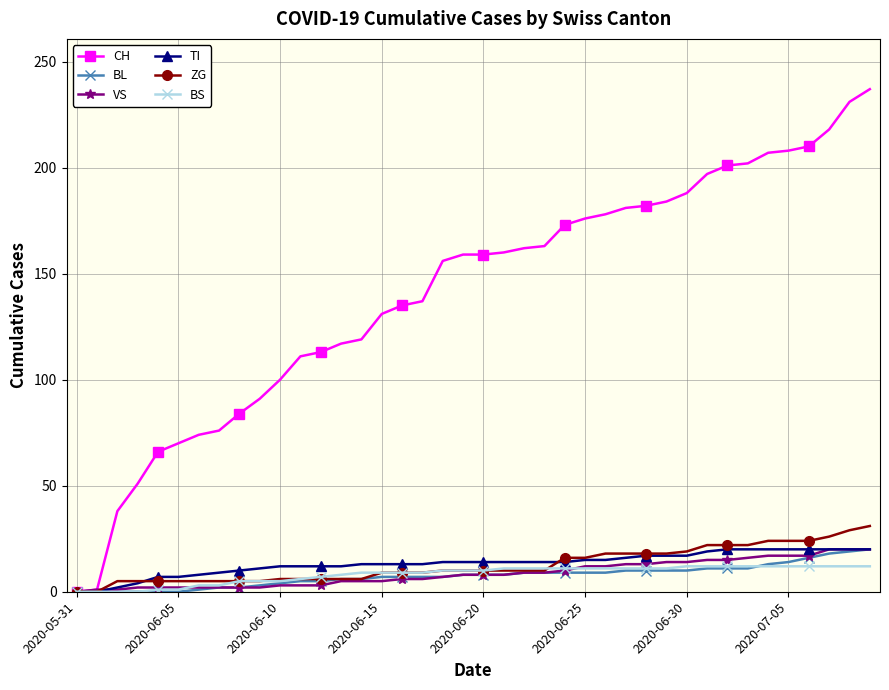

Does the chart have visible grid lines?

Yes